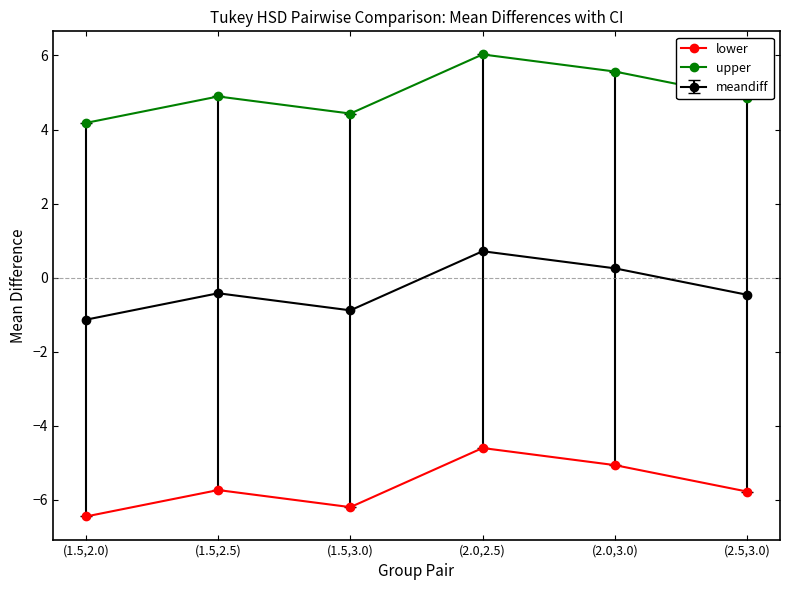

At which label does upper reach its peak?

(2.0,2.5)